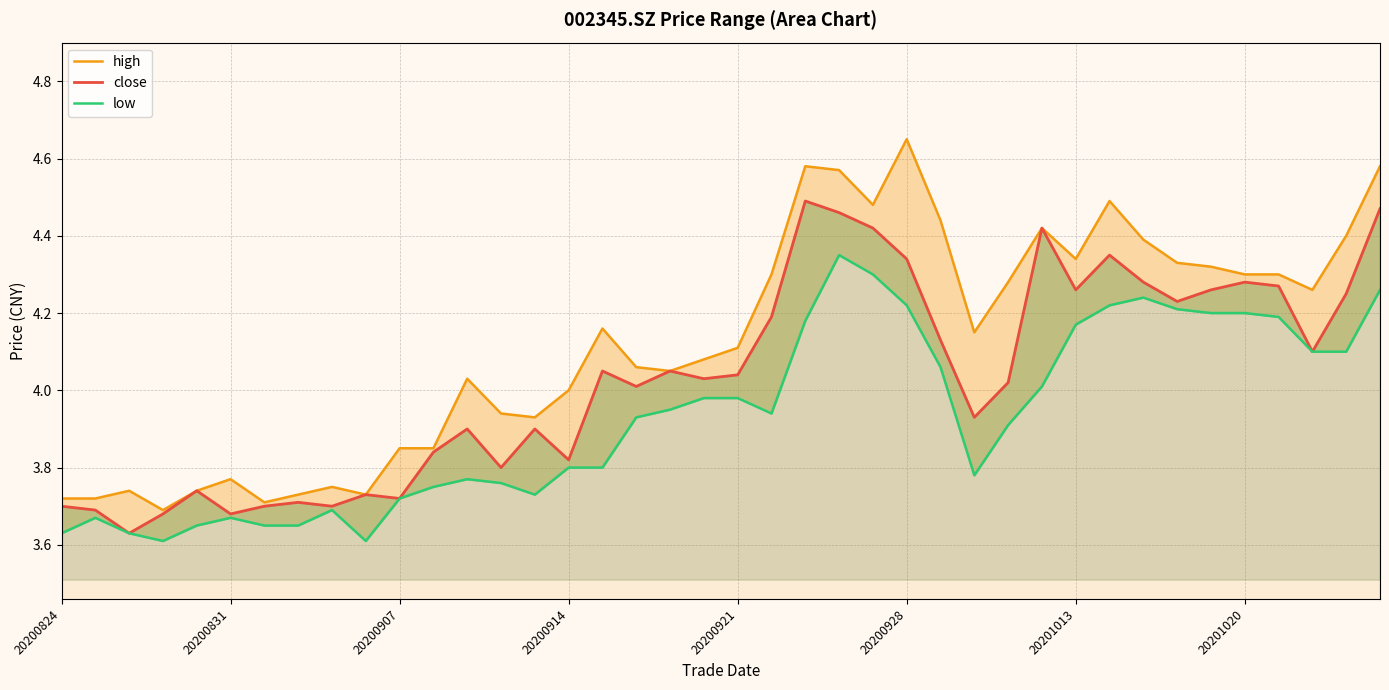

What are all the series names shown in the legend?

high, close, low